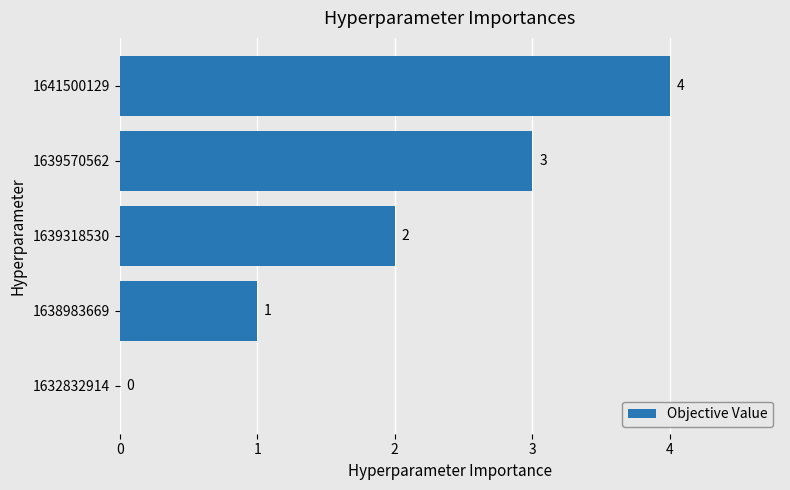

Is it true that the value at 1639570562 is 3?

True